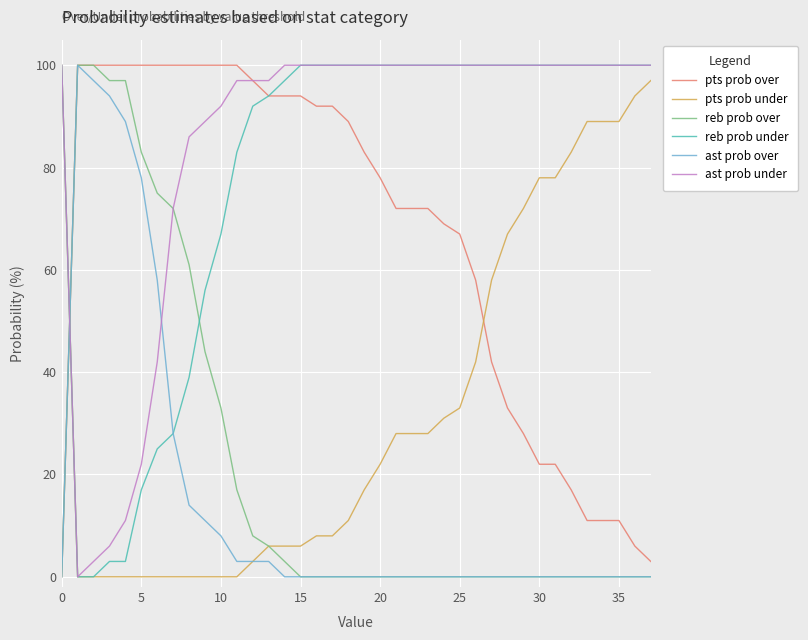

How many values in ast prob under are above zero?

37